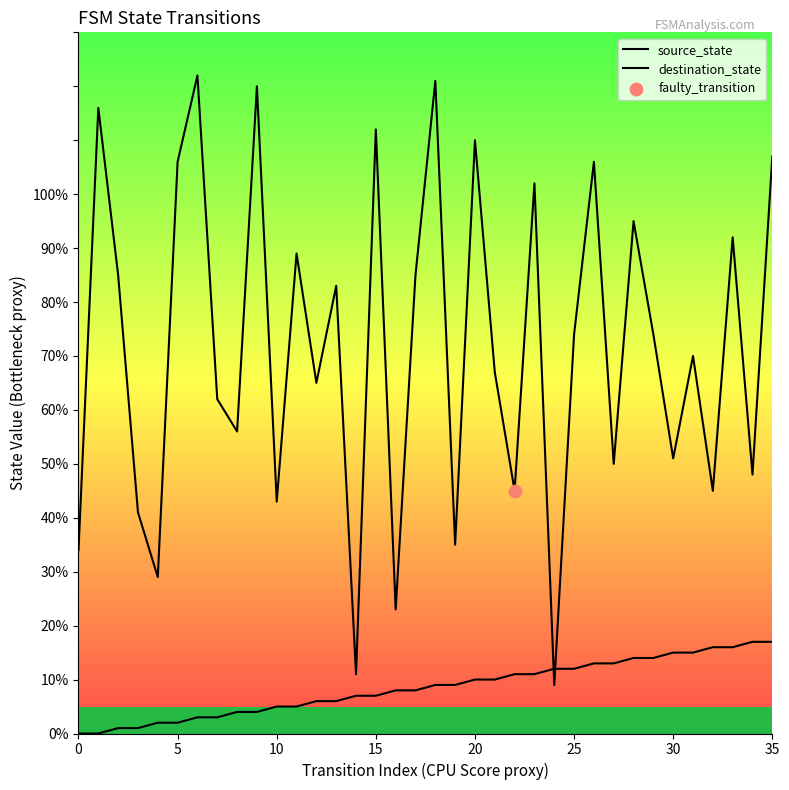

Which series has the largest total across all categories?

destination_state